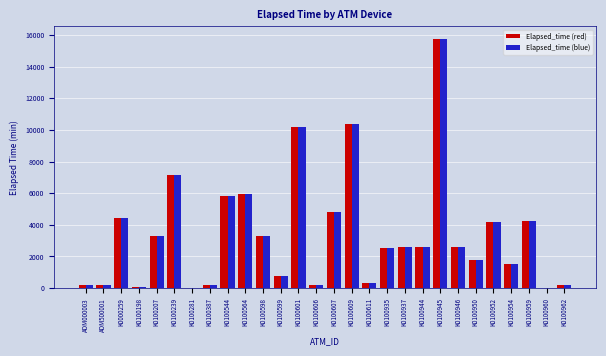

How many groups of bars are there?

28